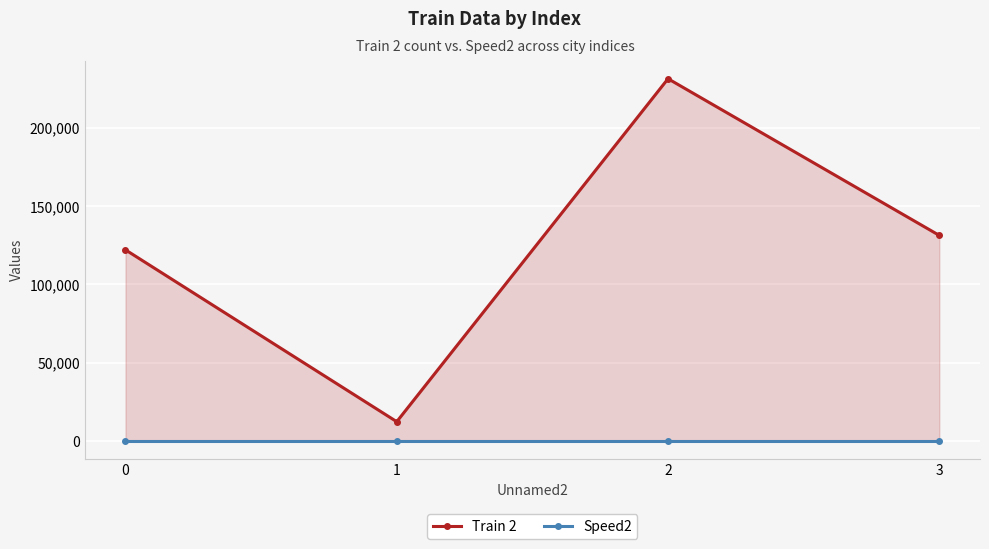

Which series has the widest spread of values?

Train 2